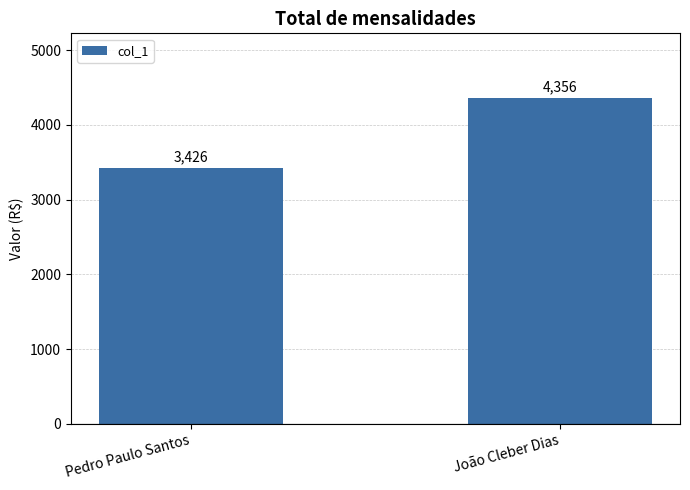

What is the label of the 1st bar from the right?

João Cleber Dias